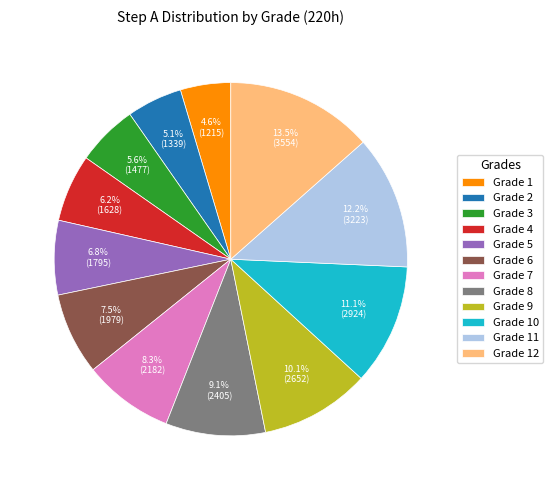

What is the largest slice in the pie chart?

Grade 12